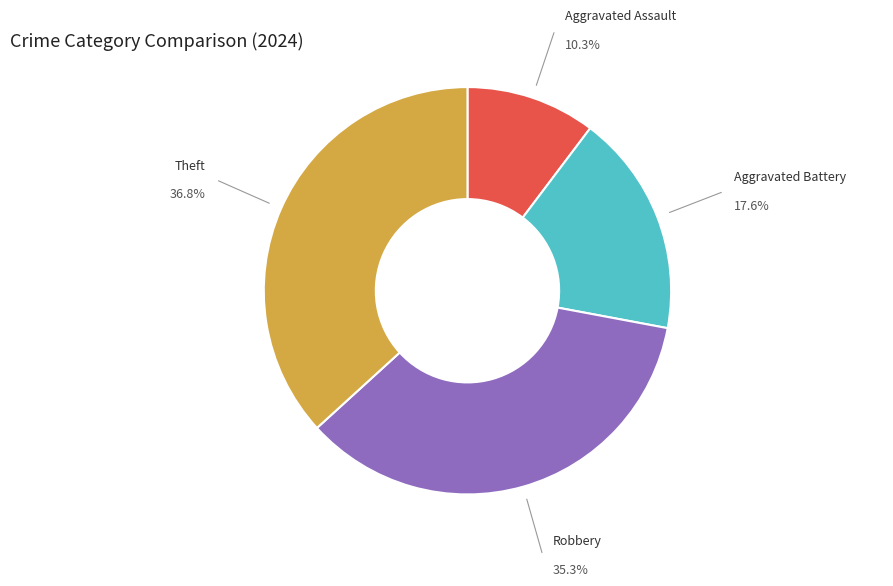

Is the sum of Robbery and Theft greater than half?

Yes